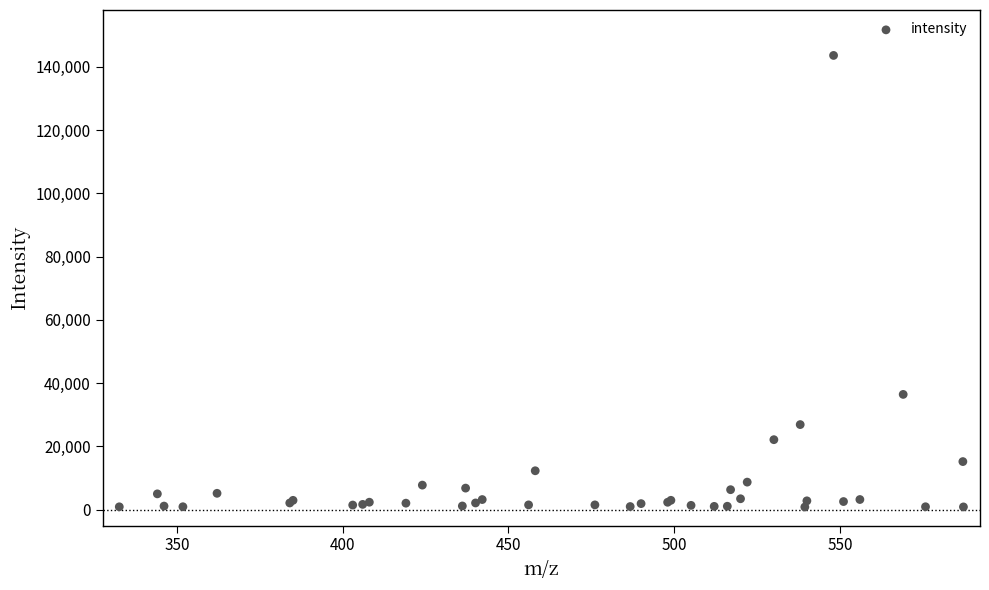

What Y value in the scatter plot is closest to 72240?

36457.4